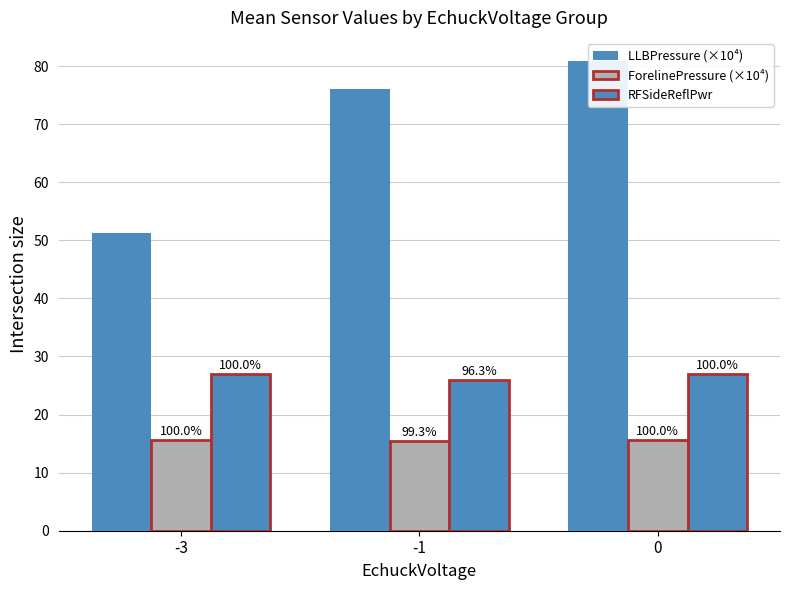

The value of ForelinePressure (×10⁴) at 0 is 7.1. True or false?

False